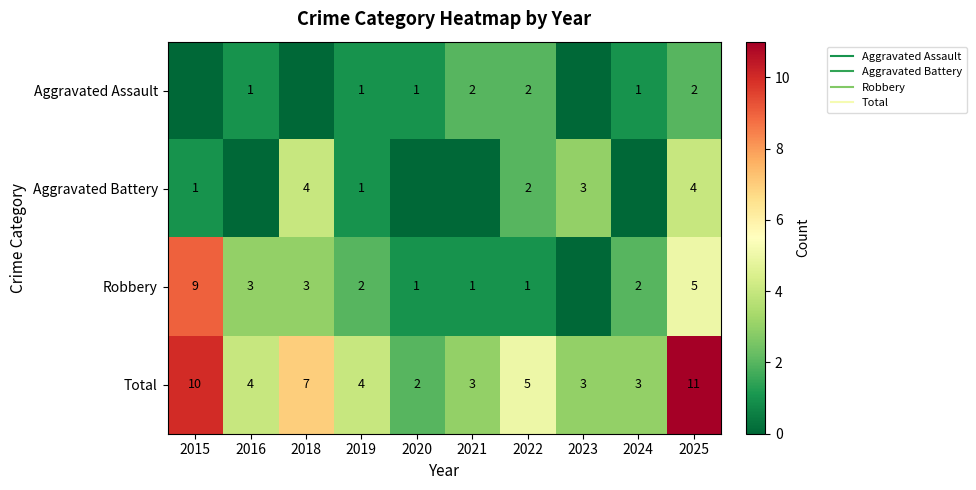

Rank the categories by Robbery value from highest to lowest.

2015, 2025, 2016, 2018, 2019, 2024, 2020, 2021, 2022, 2023